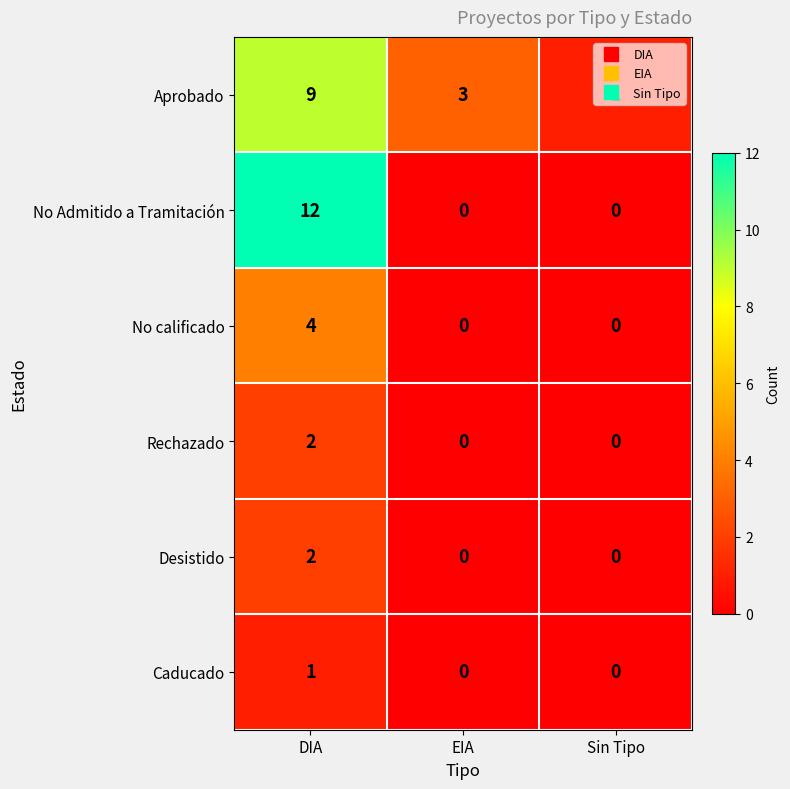

Which series changed the most between DIA and EIA?

No Admitido a Tramitación